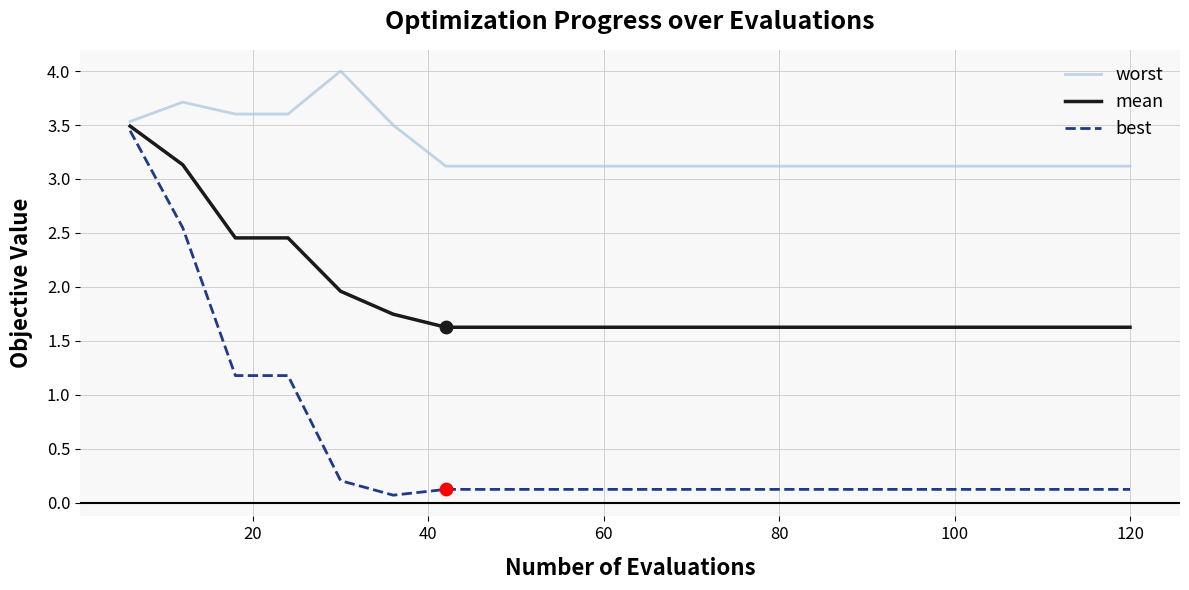

Which series has the largest total across all categories?

worst